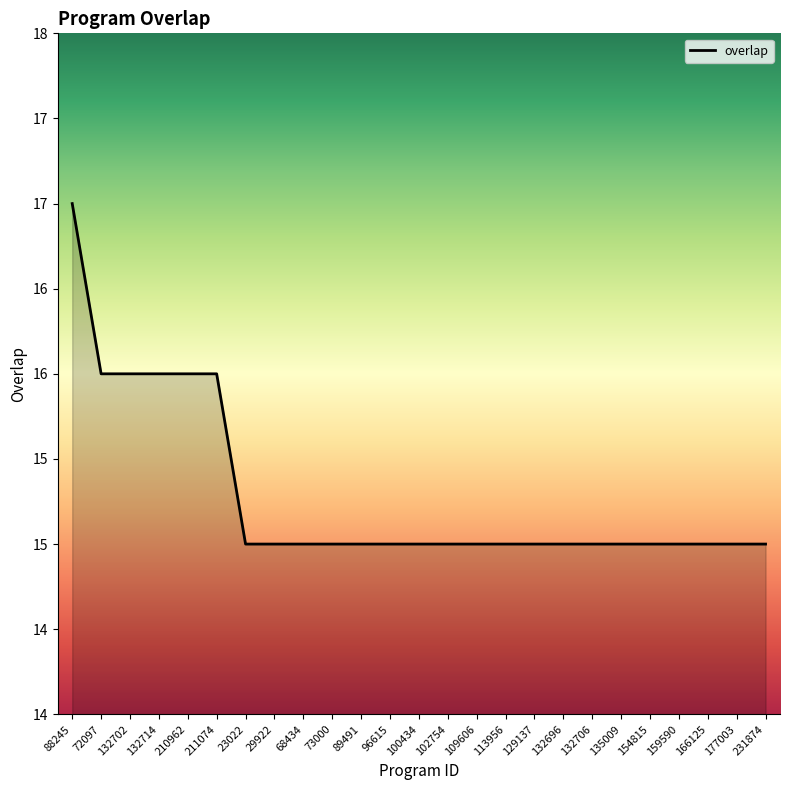

The chart shows a value of 15 at 89491. True or false?

True